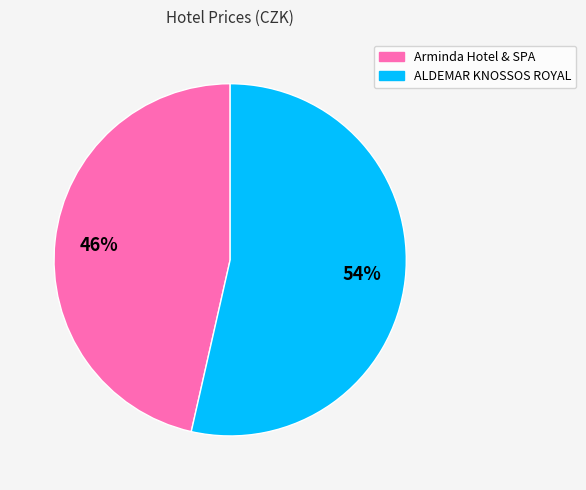

True or false: ALDEMAR KNOSSOS ROYAL accounts for 45% of the total.

False